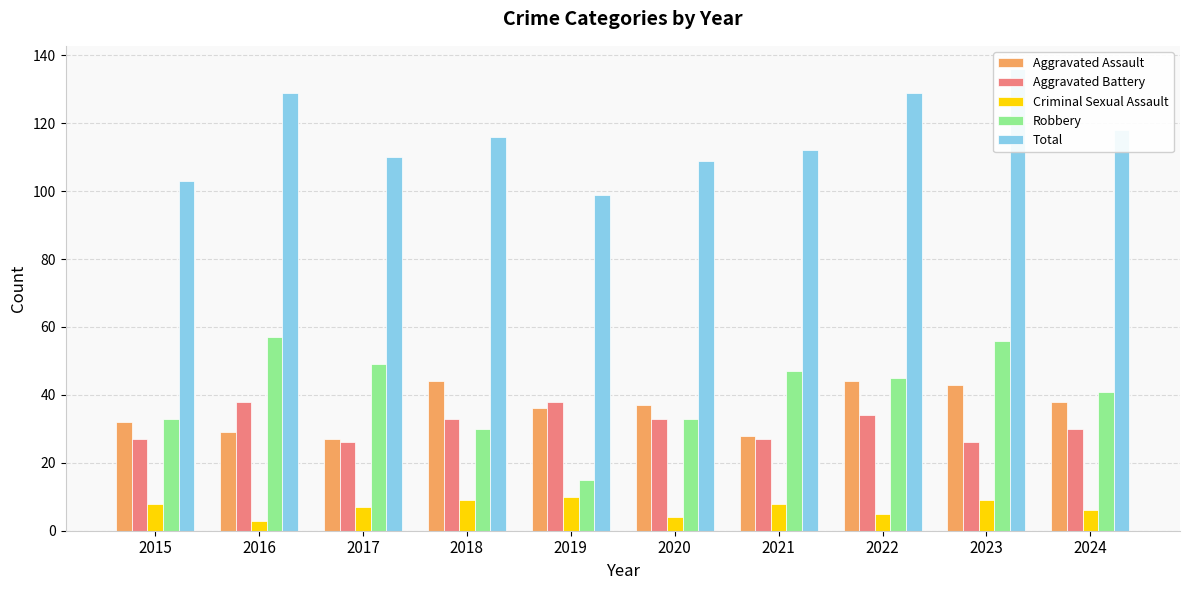

Which label corresponds to the smallest value in the chart?

2016